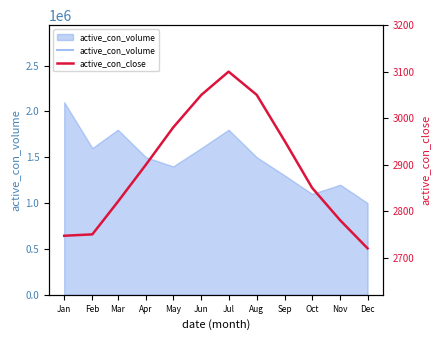

What is the sum of all values?

34697